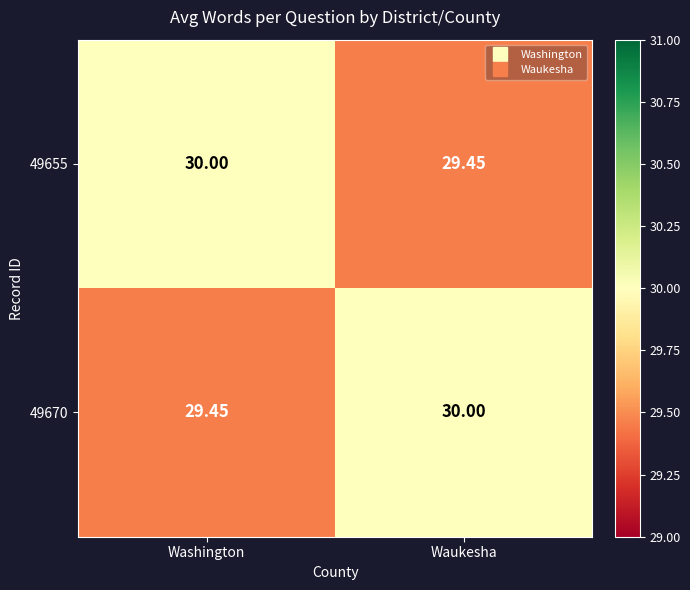

Which category has the lowest value in the 49655 series?

Waukesha